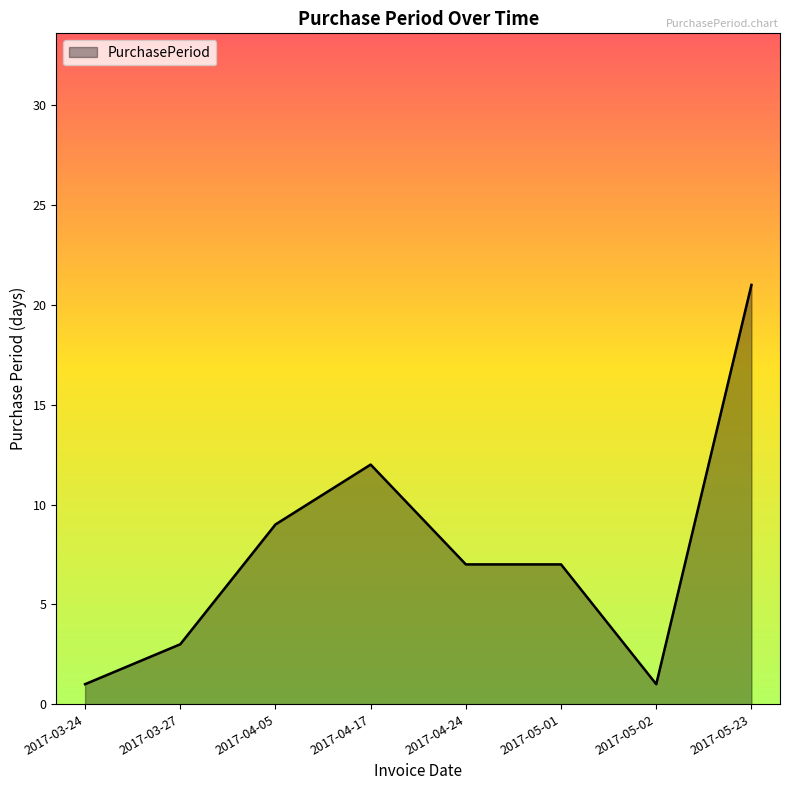

Which has a higher value, 2017-05-02 or 2017-04-05?

2017-04-05